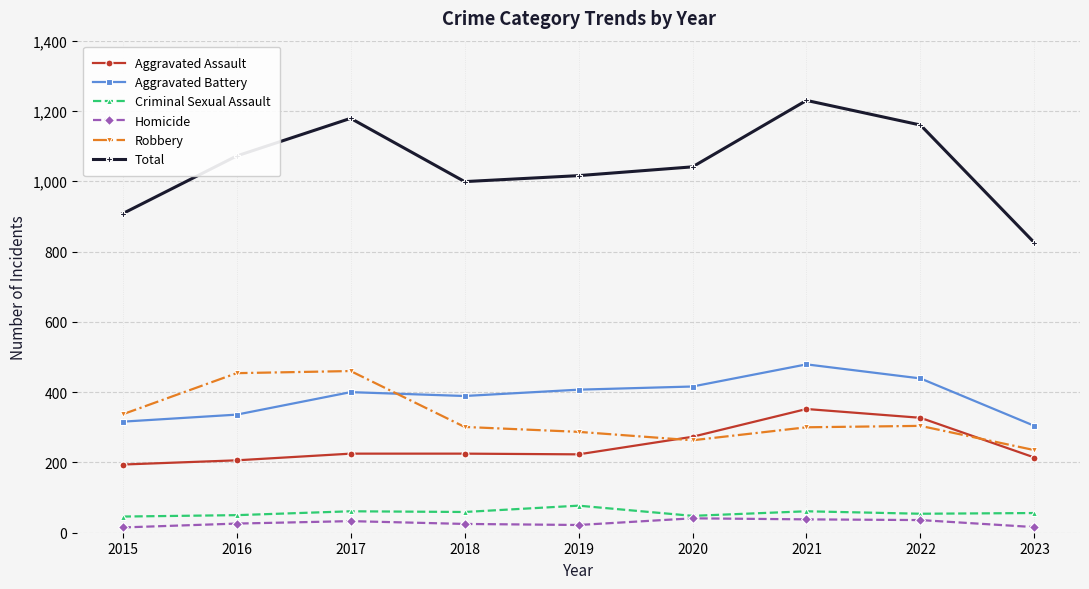

What is the approximate value of Homicide at 2023?

16